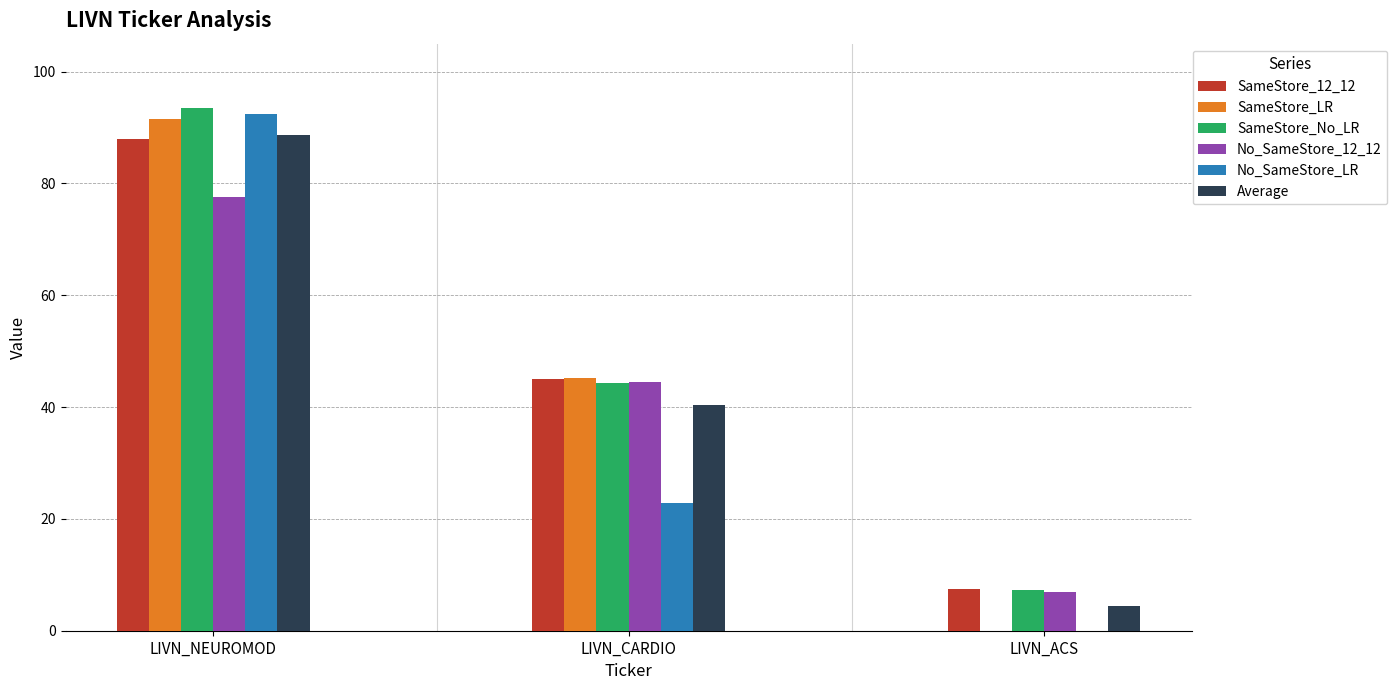

Is it true that SameStore_12_12 equals 145.0 at LIVN_NEUROMOD?

False